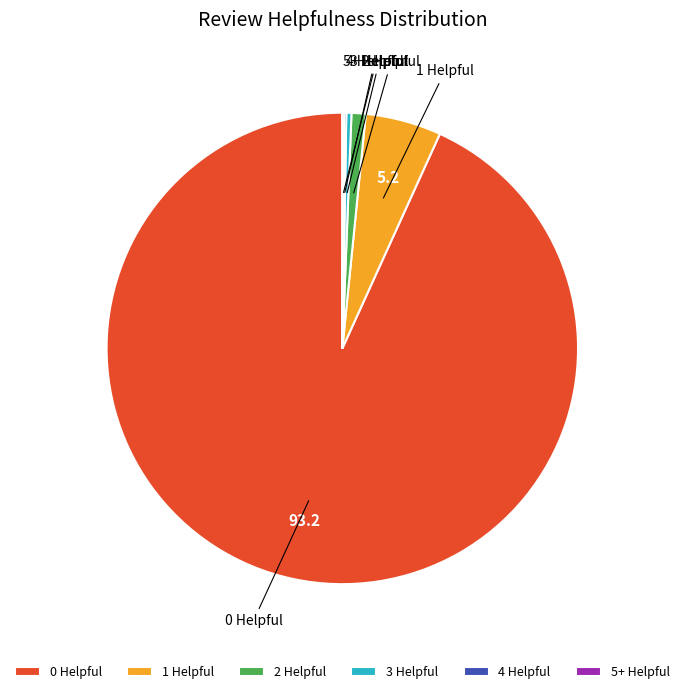

What is the majority slice?

0 Helpful